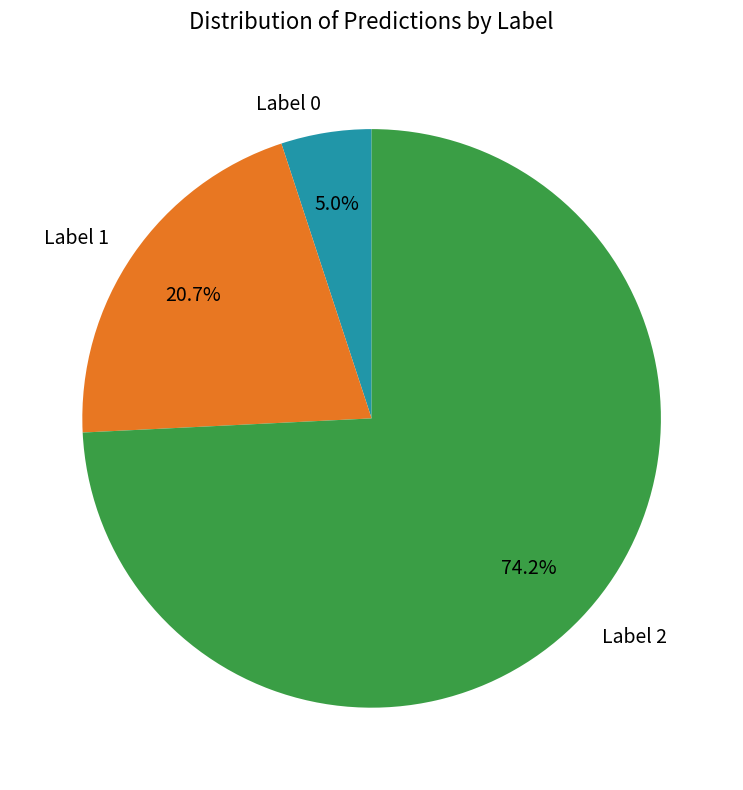

Is there a majority slice in this chart?

Yes